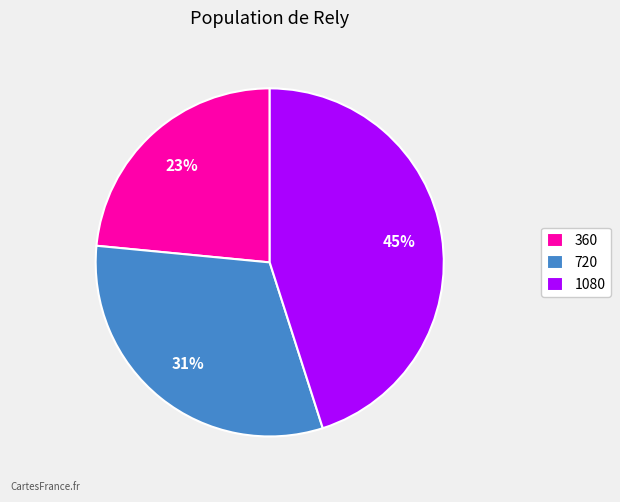

Is the sum of 1080 and 360 greater than half?

Yes